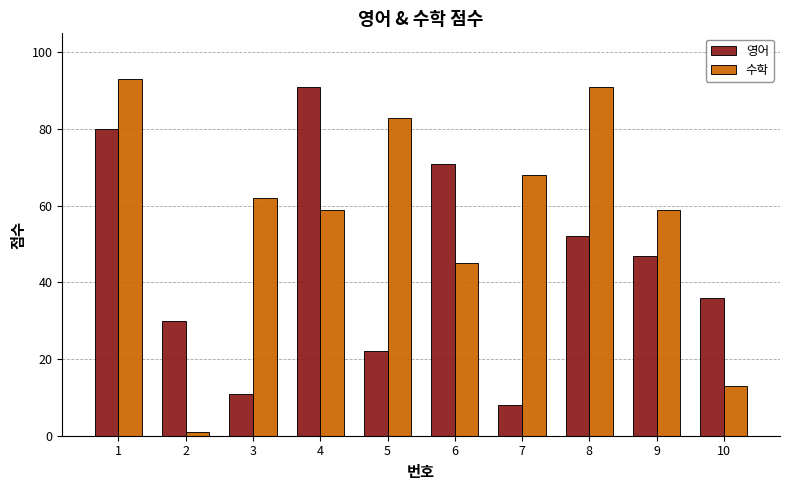

What is the value of the 영어 bar at the 3rd from the left?

11